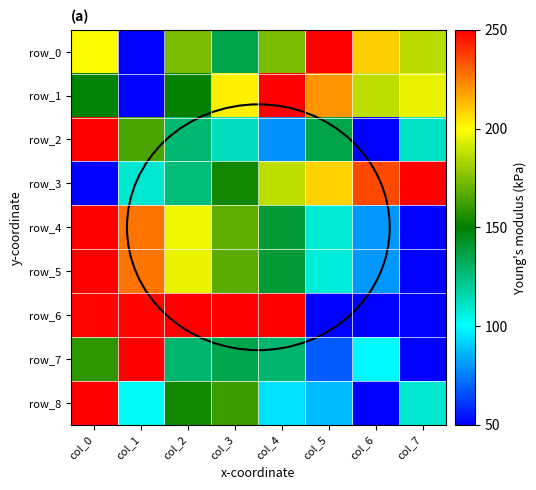

What is the difference between the highest and lowest values at col_7?

200.0